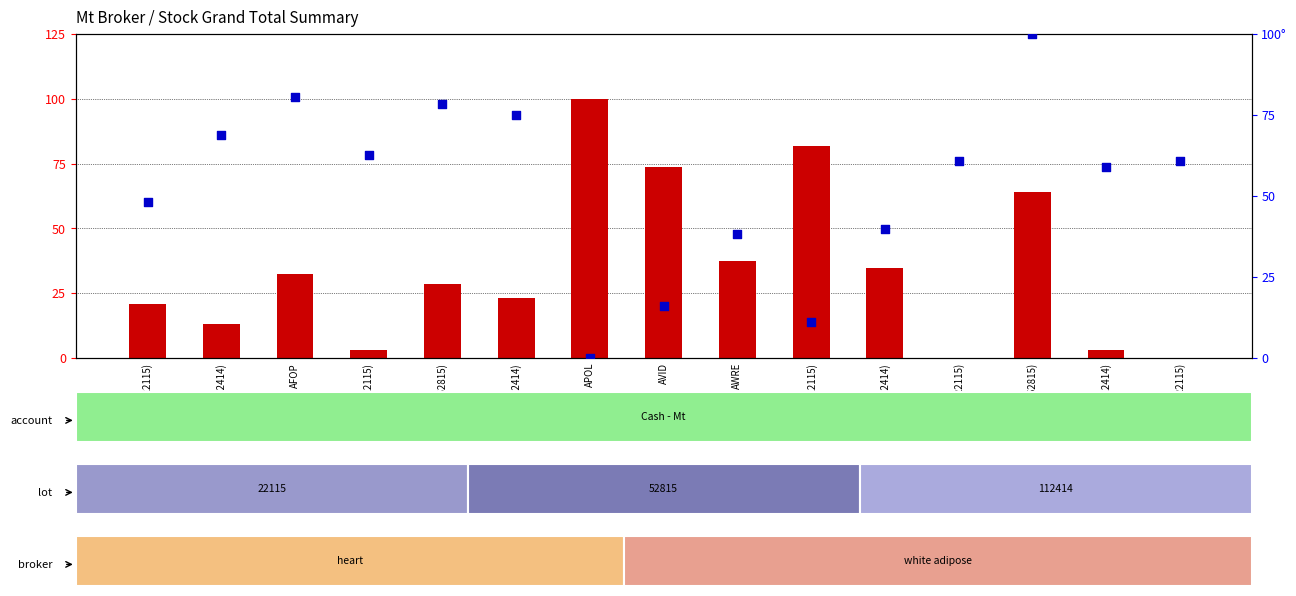

Which series has the widest spread of Y values?

percentile rank within the sample